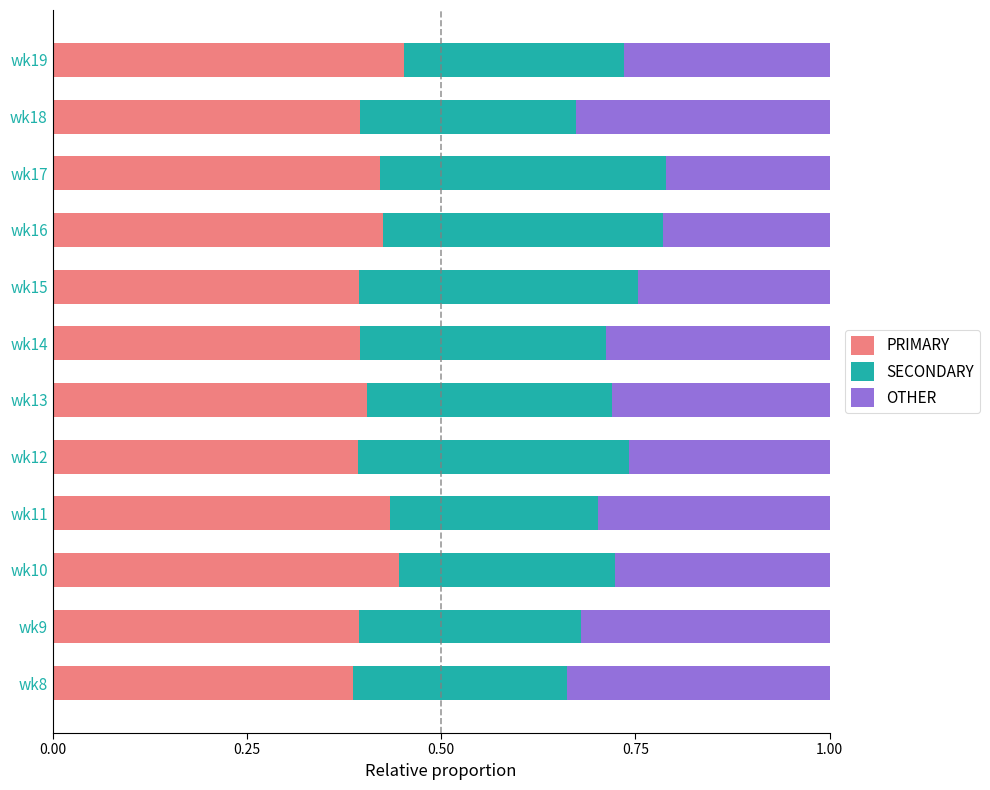

What is the sum of the PRIMARY values at wk12 and wk15?

0.8